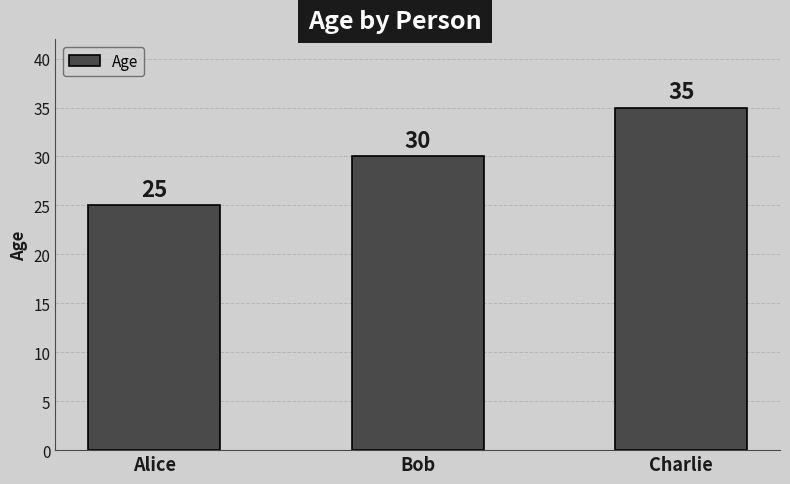

What is the maximum value shown in the chart?

35